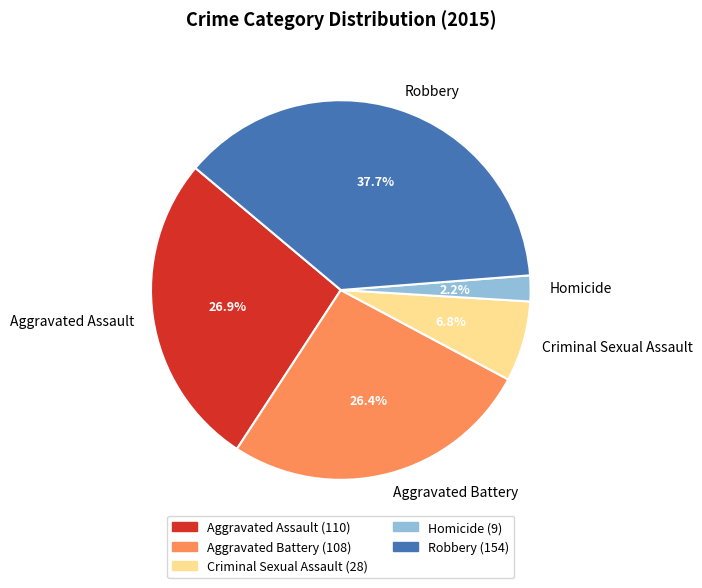

What is the total percentage of Robbery and Homicide?

39.9%